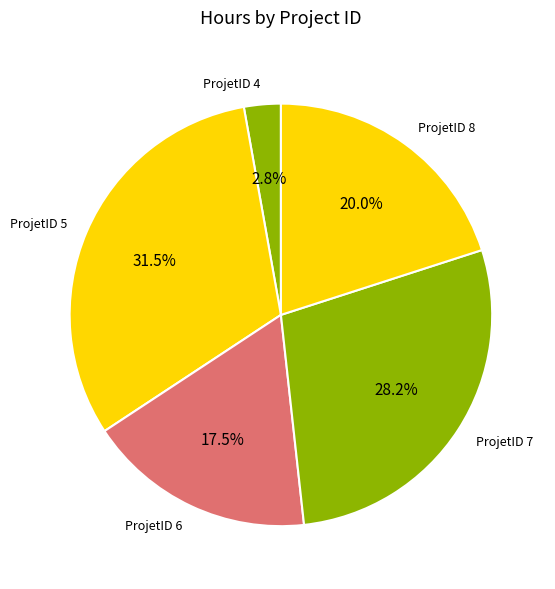

What is the ratio of the value at ProjetID 5 to the value at ProjetID 4?

11.2